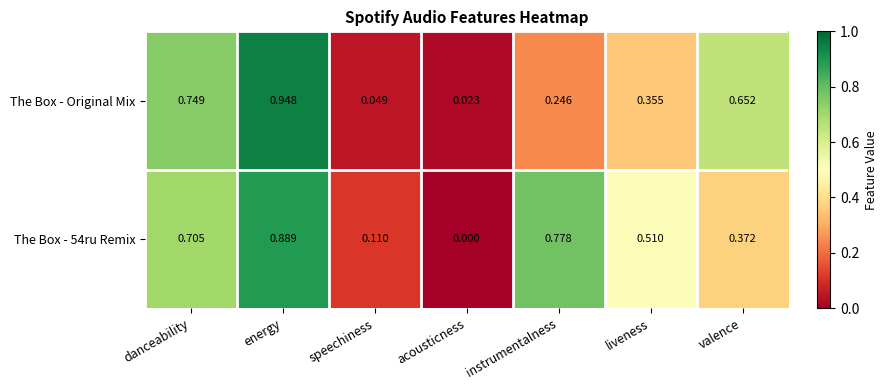

Is the value of The Box - 54ru Remix at instrumentalness greater than the value of The Box - Original Mix at acousticness?

Yes